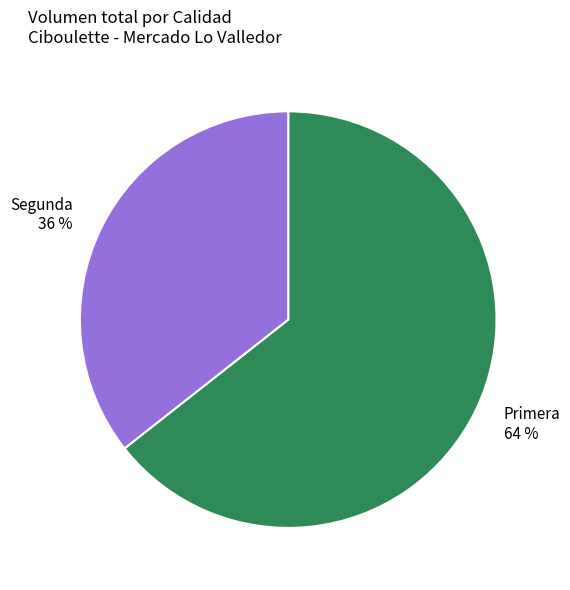

Do Primera and Segunda together represent more than half of the pie?

Yes